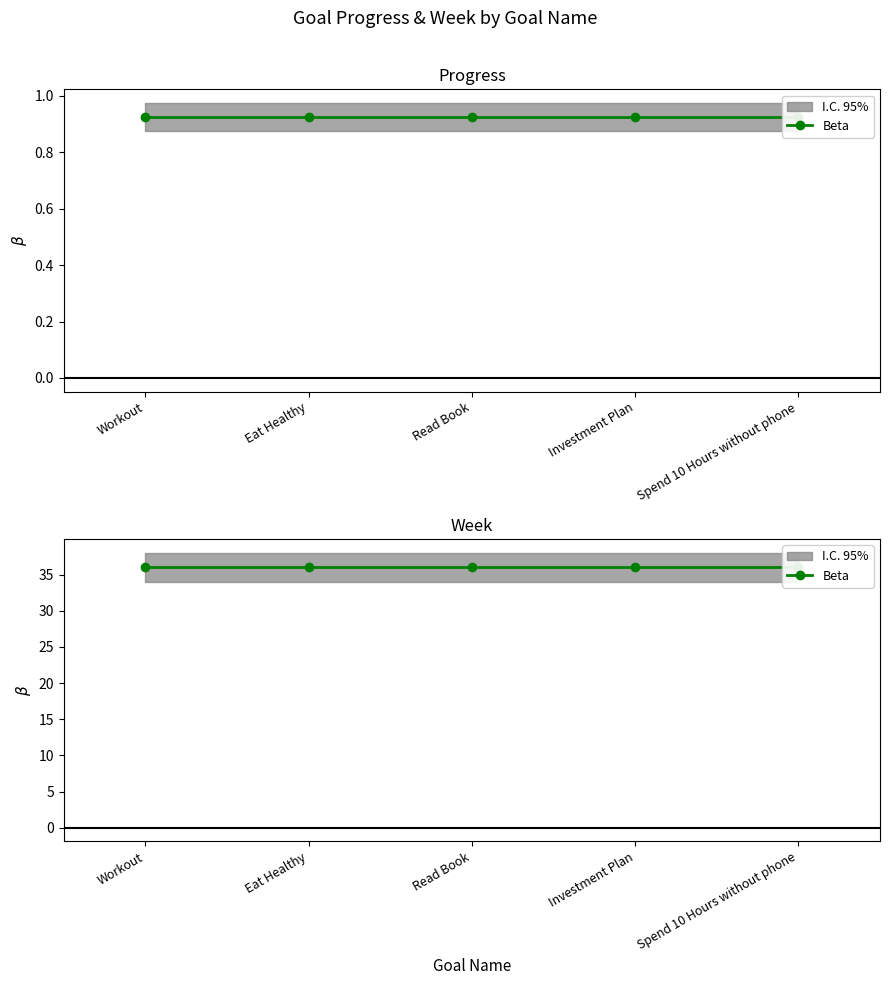

Between Investment Plan and Workout, which is larger?

Investment Plan